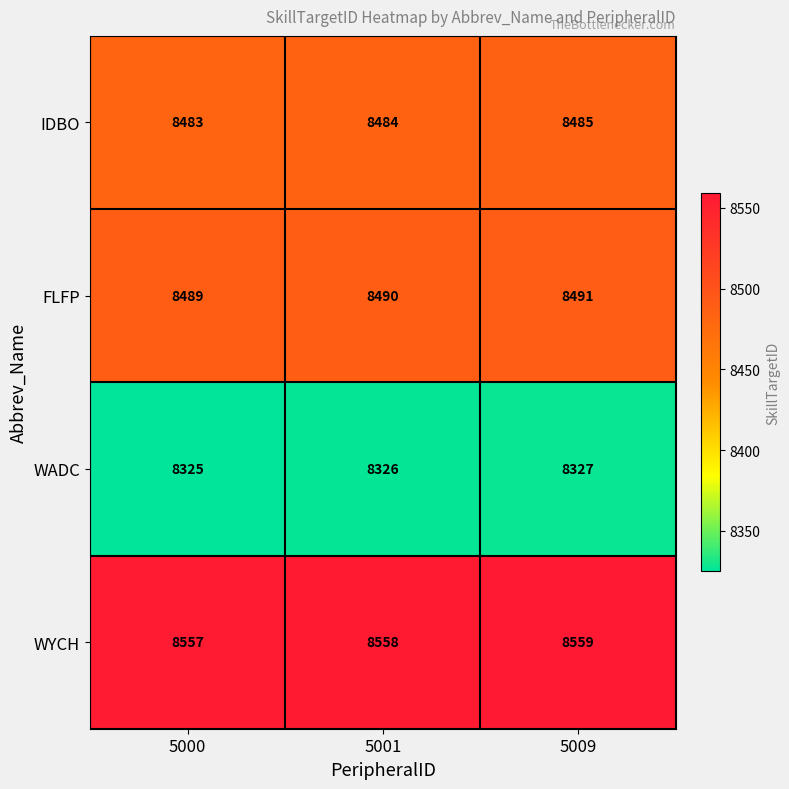

The WYCH series shows 4136 at 5009. True or false?

False